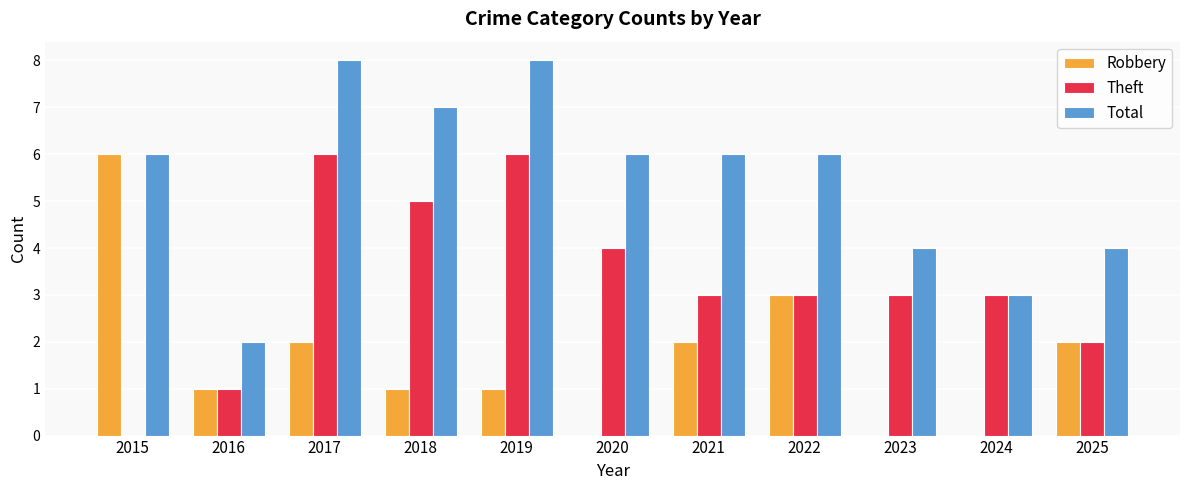

Which series changed the most between 2020 and 2024?

Total